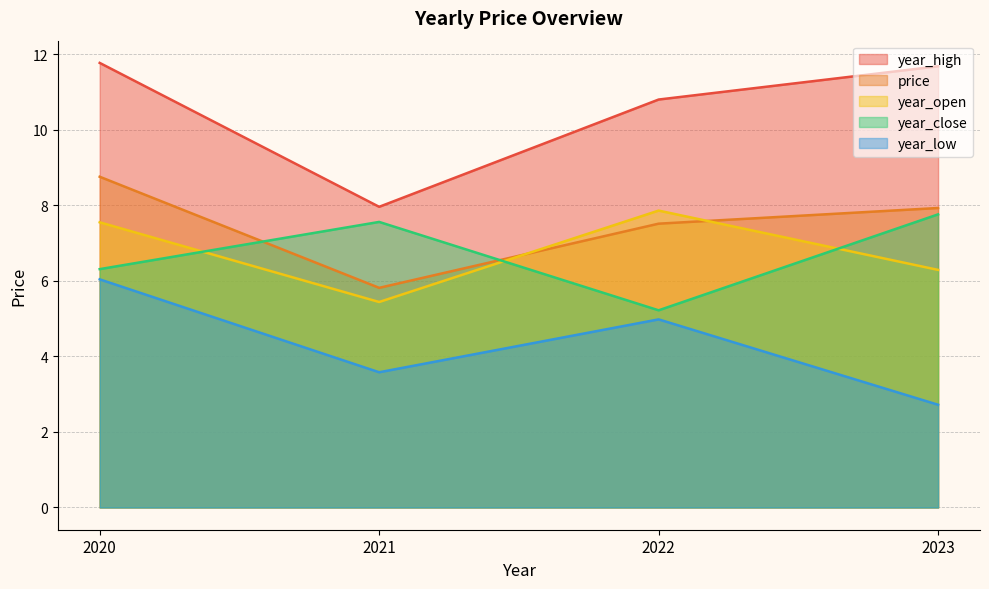

At which label does year_low first exceed 4?

2020